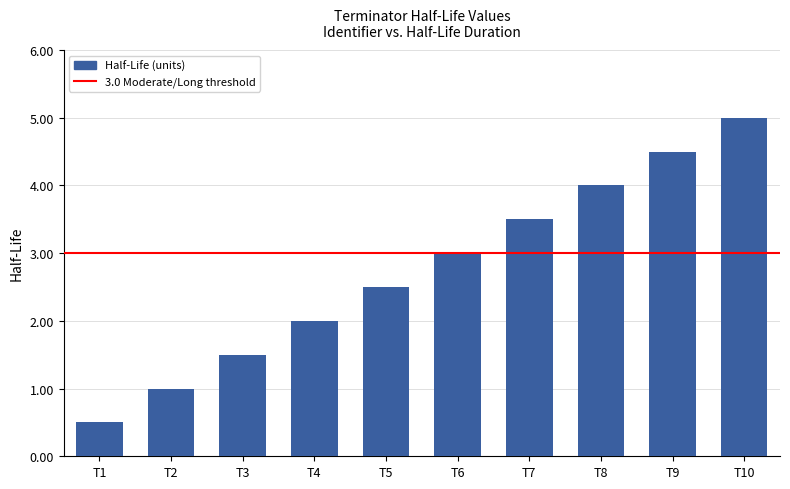

What is the change in value from T2 to T5?

+1.5